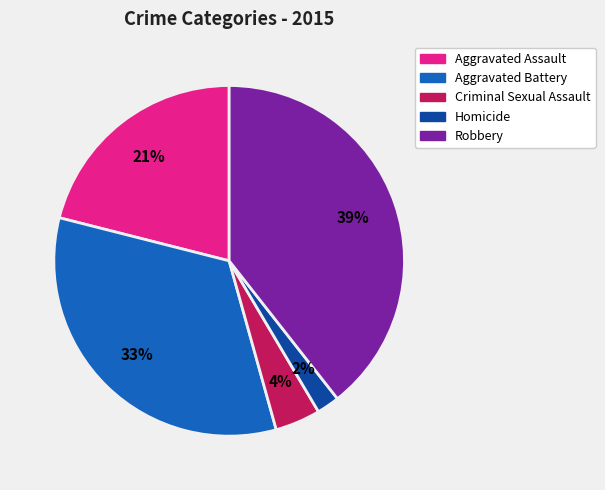

Is it true that Homicide is 2% of the pie?

True